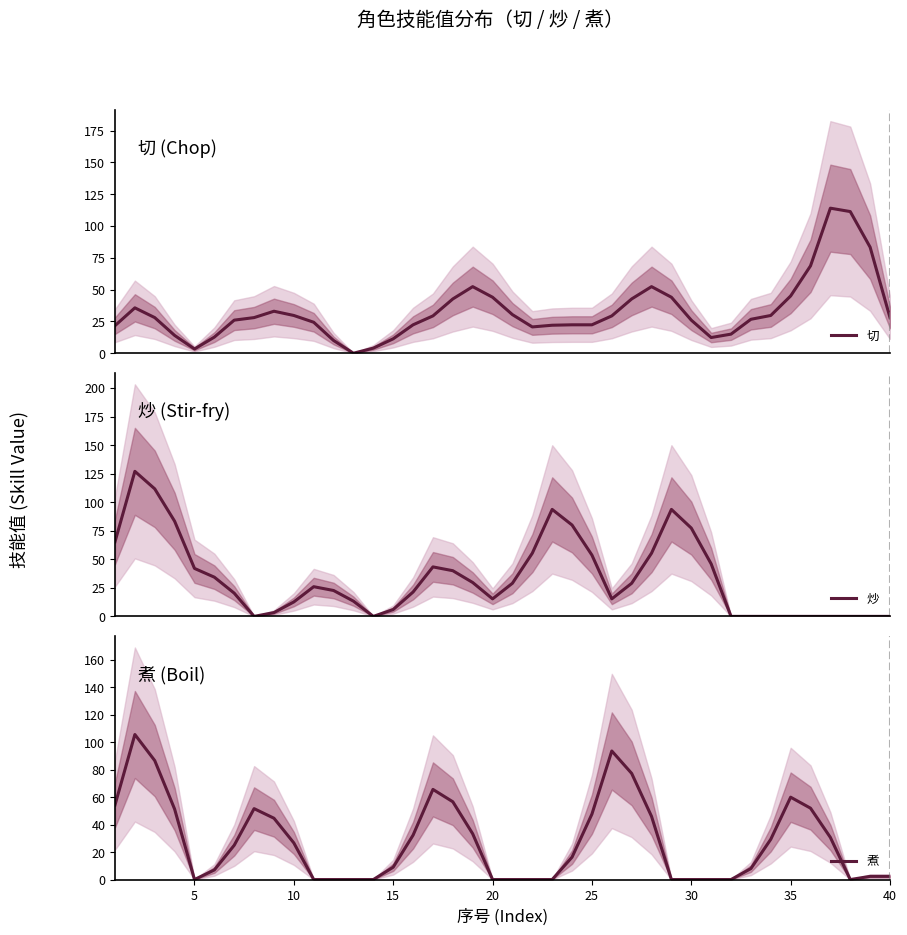

True or false: 煮 has a value of 47.7 at 25.

True